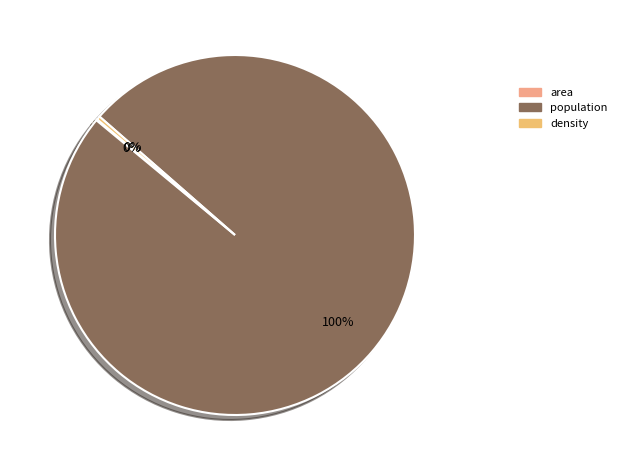

Combined, do density and population account for over 50%?

Yes